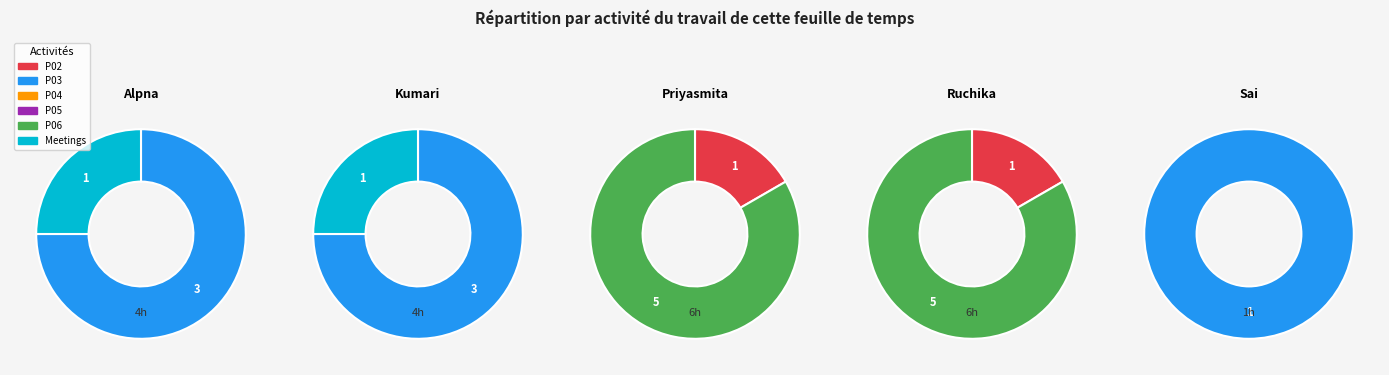

Which category has the smallest portion of the pie?

P02